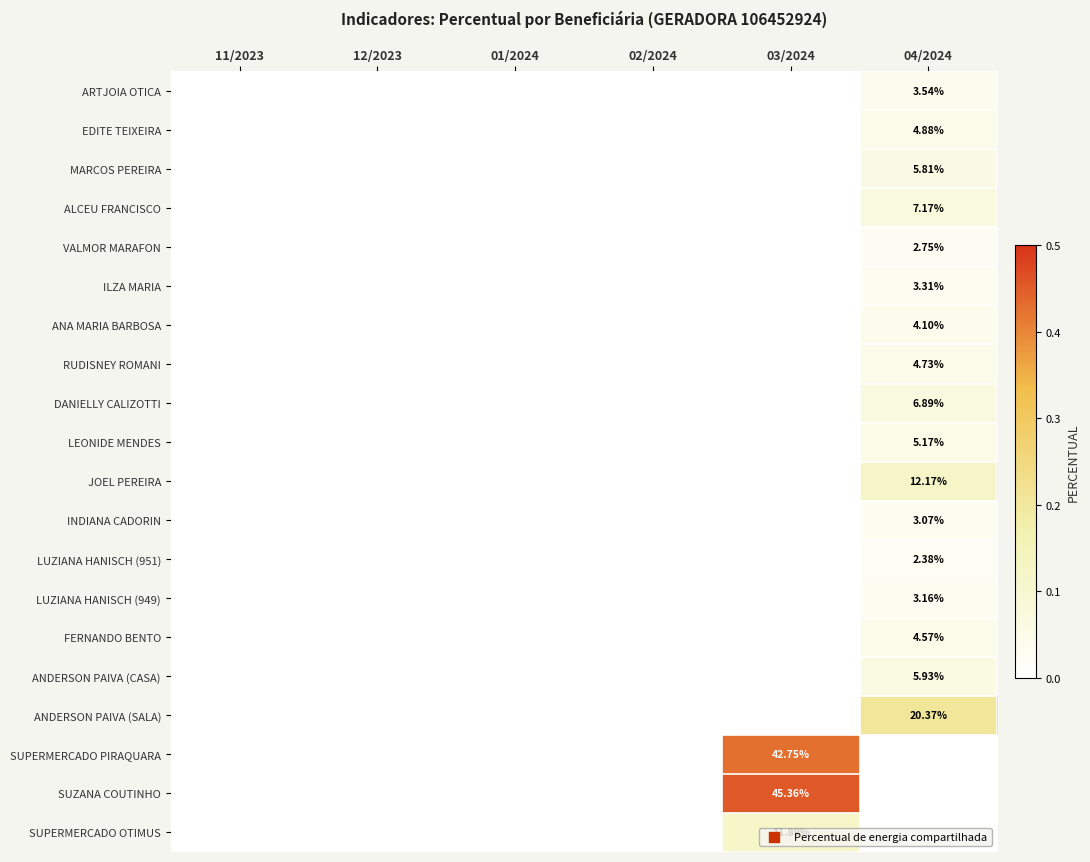

At how many categories does at least one series exceed 0?

2